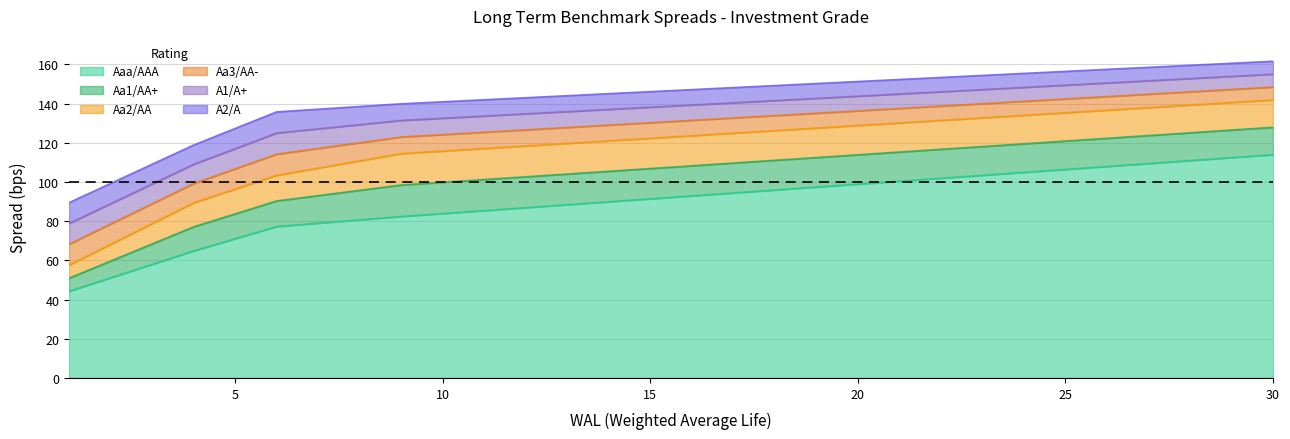

The value of Aa2/AA at 18 is 81.5. True or false?

False